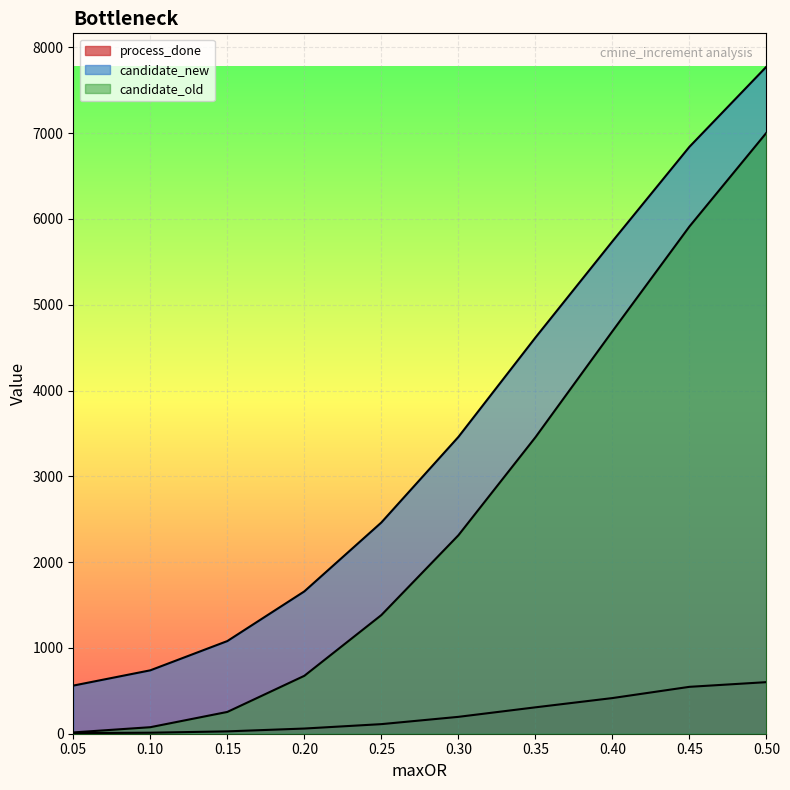

Reading right to left, transcribe all the data shown in this chart.

process_done: 0.5=601.2	0.45=546.6	0.4=415.5	0.35=307.6	0.3=196.7	0.25=111.8	0.2=60.4	0.15=27.4	0.1=11.7	0.05=6.7
candidate_new: 0.5=7775.0	0.45=6841.0	0.4=5739.0	0.35=4617.0	0.3=3459.0	0.25=2462.0	0.2=1659.0	0.15=1080.0	0.1=739.0	0.05=561.0
candidate_old: 0.5=7005.0	0.45=5912.0	0.4=4691.0	0.35=3455.0	0.3=2313.0	0.25=1383.0	0.2=675.0	0.15=254.0	0.1=76.0	0.05=15.0